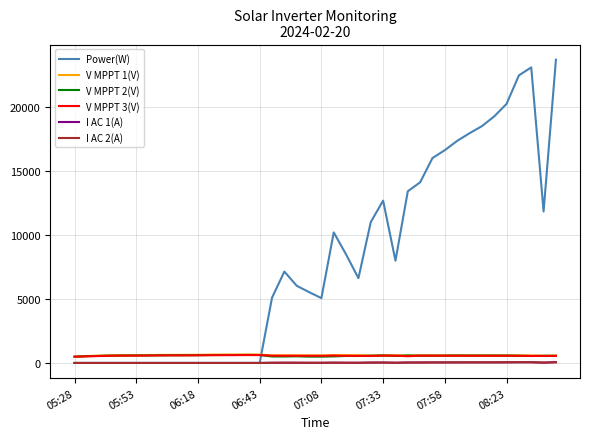

Which series has the largest total across all categories?

Power(W)